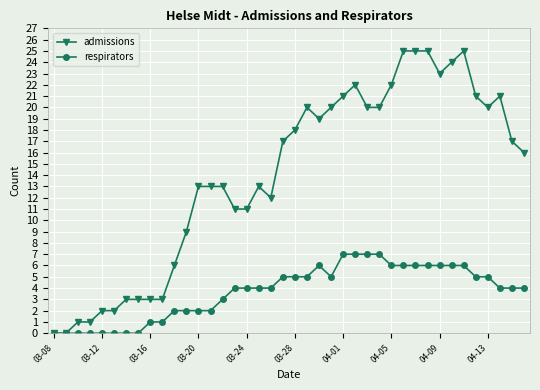

What is the highest value of the respirators series?

7